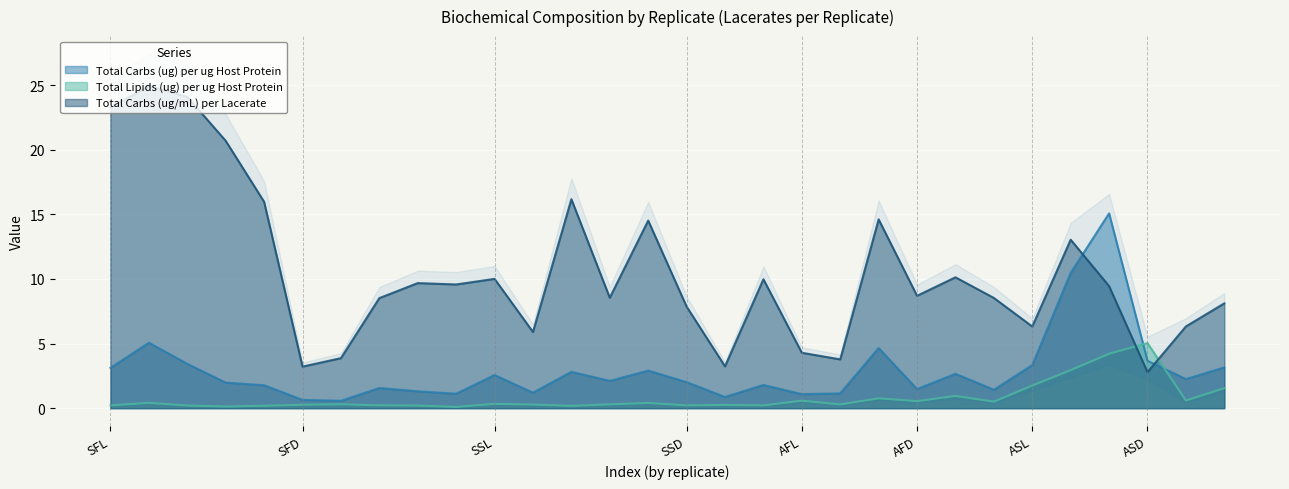

Rank the series by their average value, from lowest to highest.

Total Lipids (ug) per ug Host Protein, Total Carbs (ug) per ug Host Protein, Total Carbs (ug/mL) per Lacerate